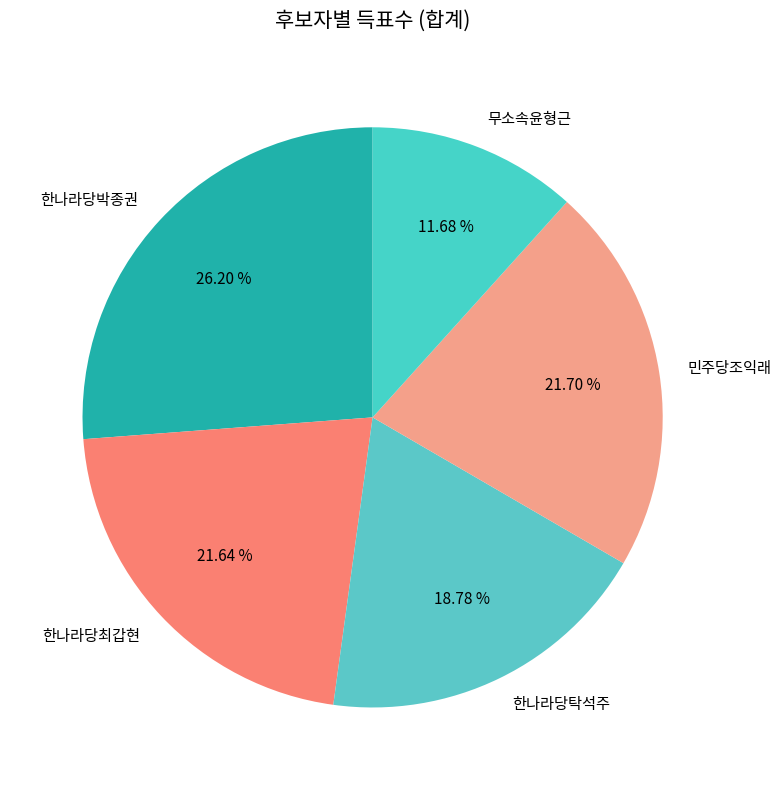

What percentage is the 한나라당최갑현 slice, to the nearest percent?

22%